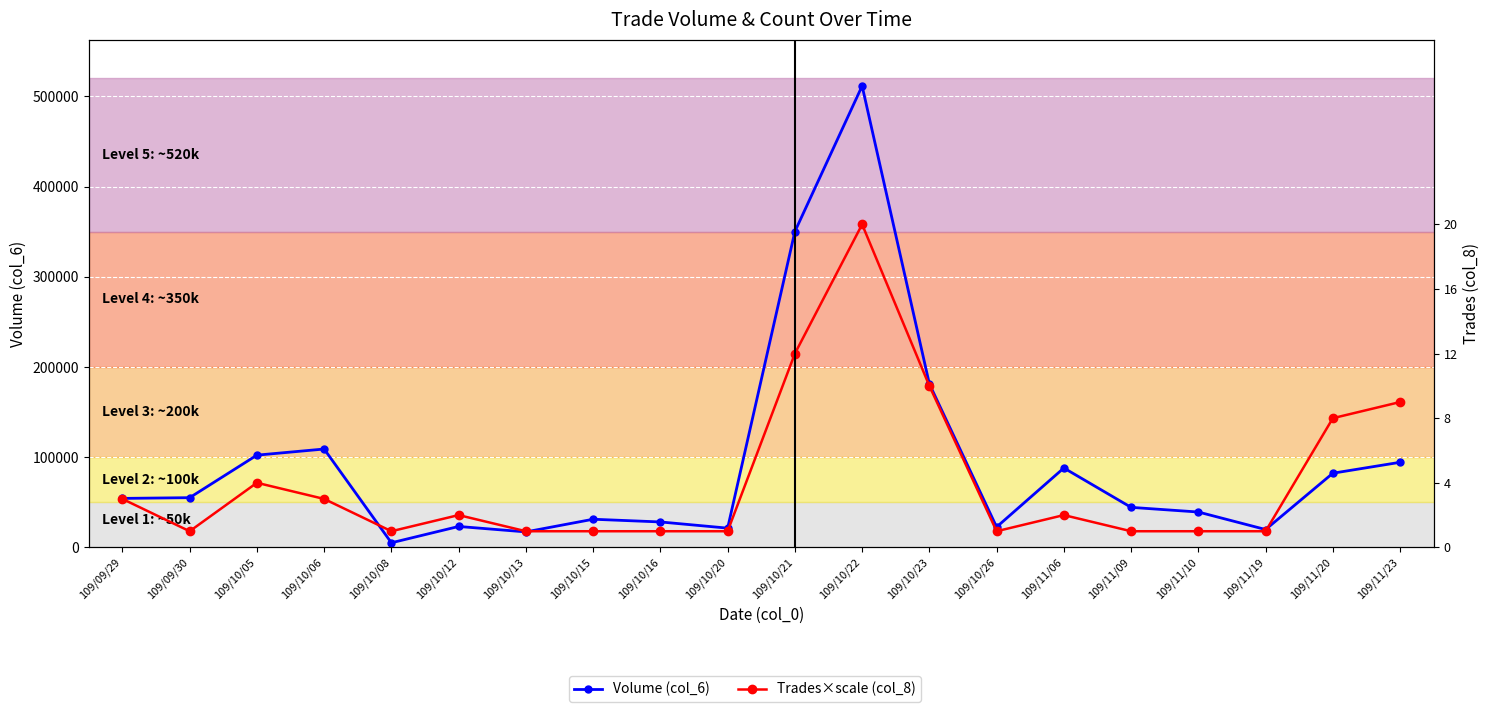

At which category does the chart reach its peak across all series?

109/10/22